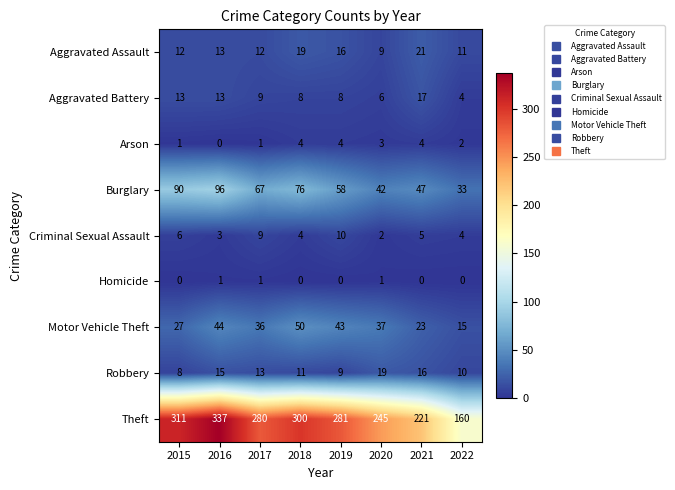

The value of Aggravated Assault at 2018 is 19. True or false?

True